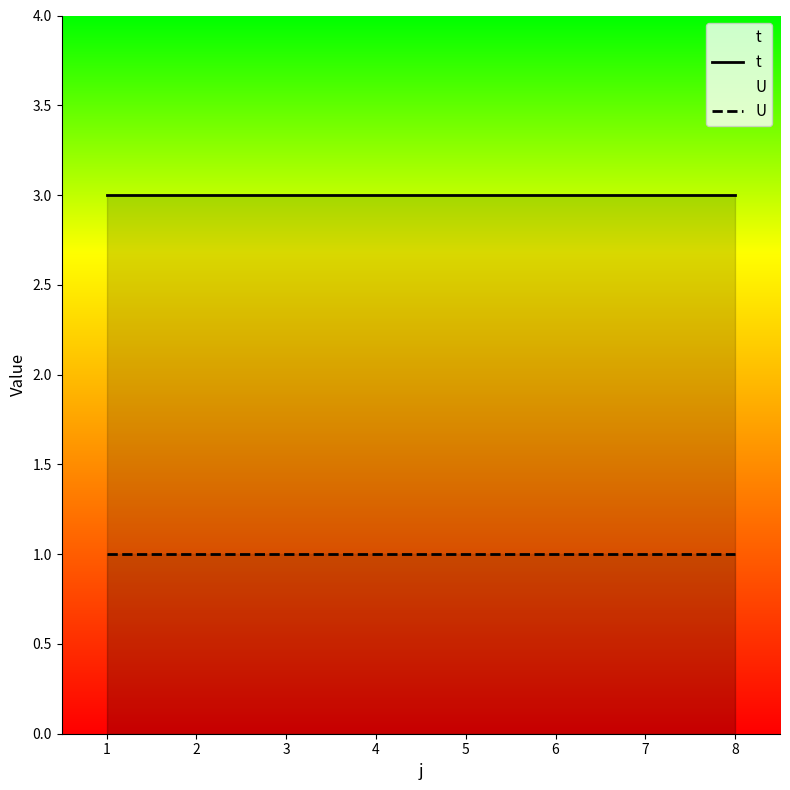

Reading left to right, list all the values displayed in this chart.

t: 3	3	3	3	3	3	3	3
U: 1	1	1	1	1	1	1	1